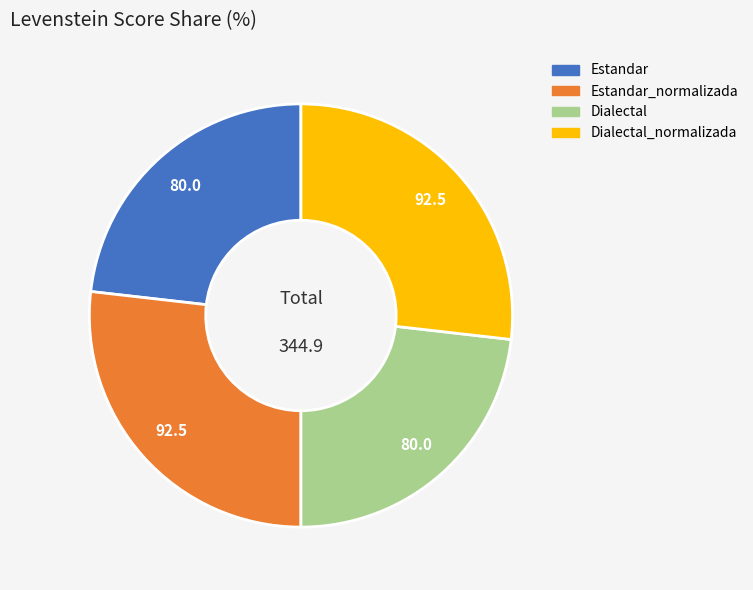

Is there any slice that represents more than half of the pie?

No